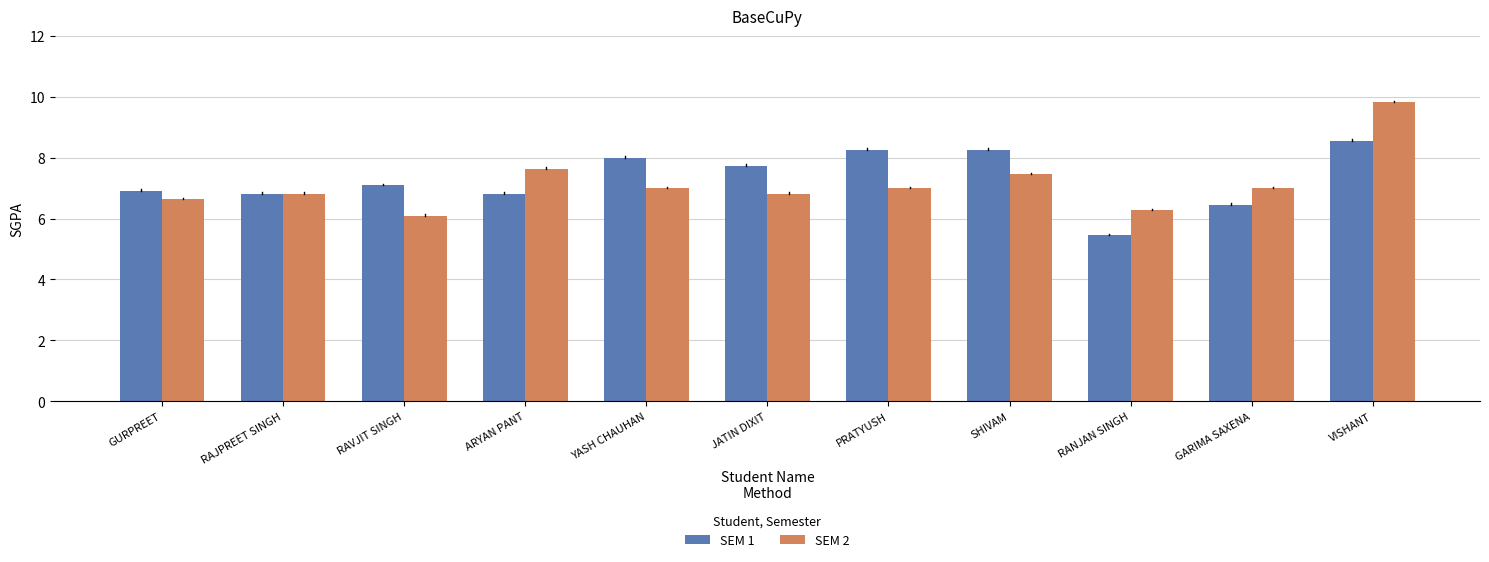

Is it true that SEM 2 equals 6.8 at JATIN DIXIT?

True